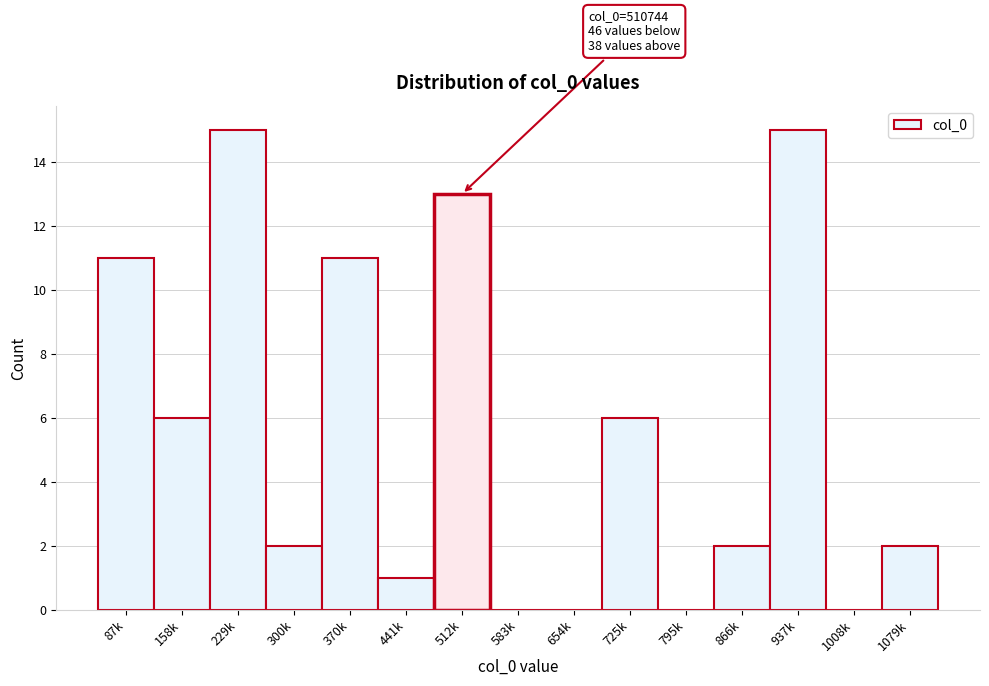

Reading left to right, what are all the values shown in this chart?

87k=11	158k=6	229k=15	300k=2	370k=11	441k=1	512k=13	583k=0	654k=0	725k=6	795k=0	866k=2	937k=15	1008k=0	1079k=2